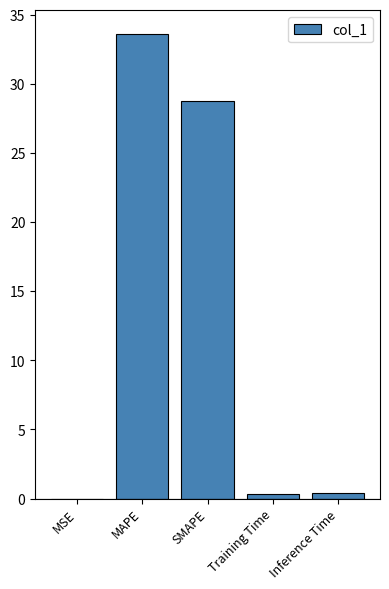

The value at MSE is 0.0. True or false?

True